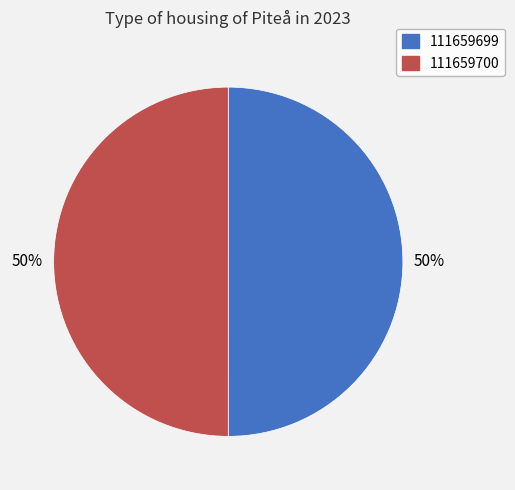

How many segments does this pie chart have?

2